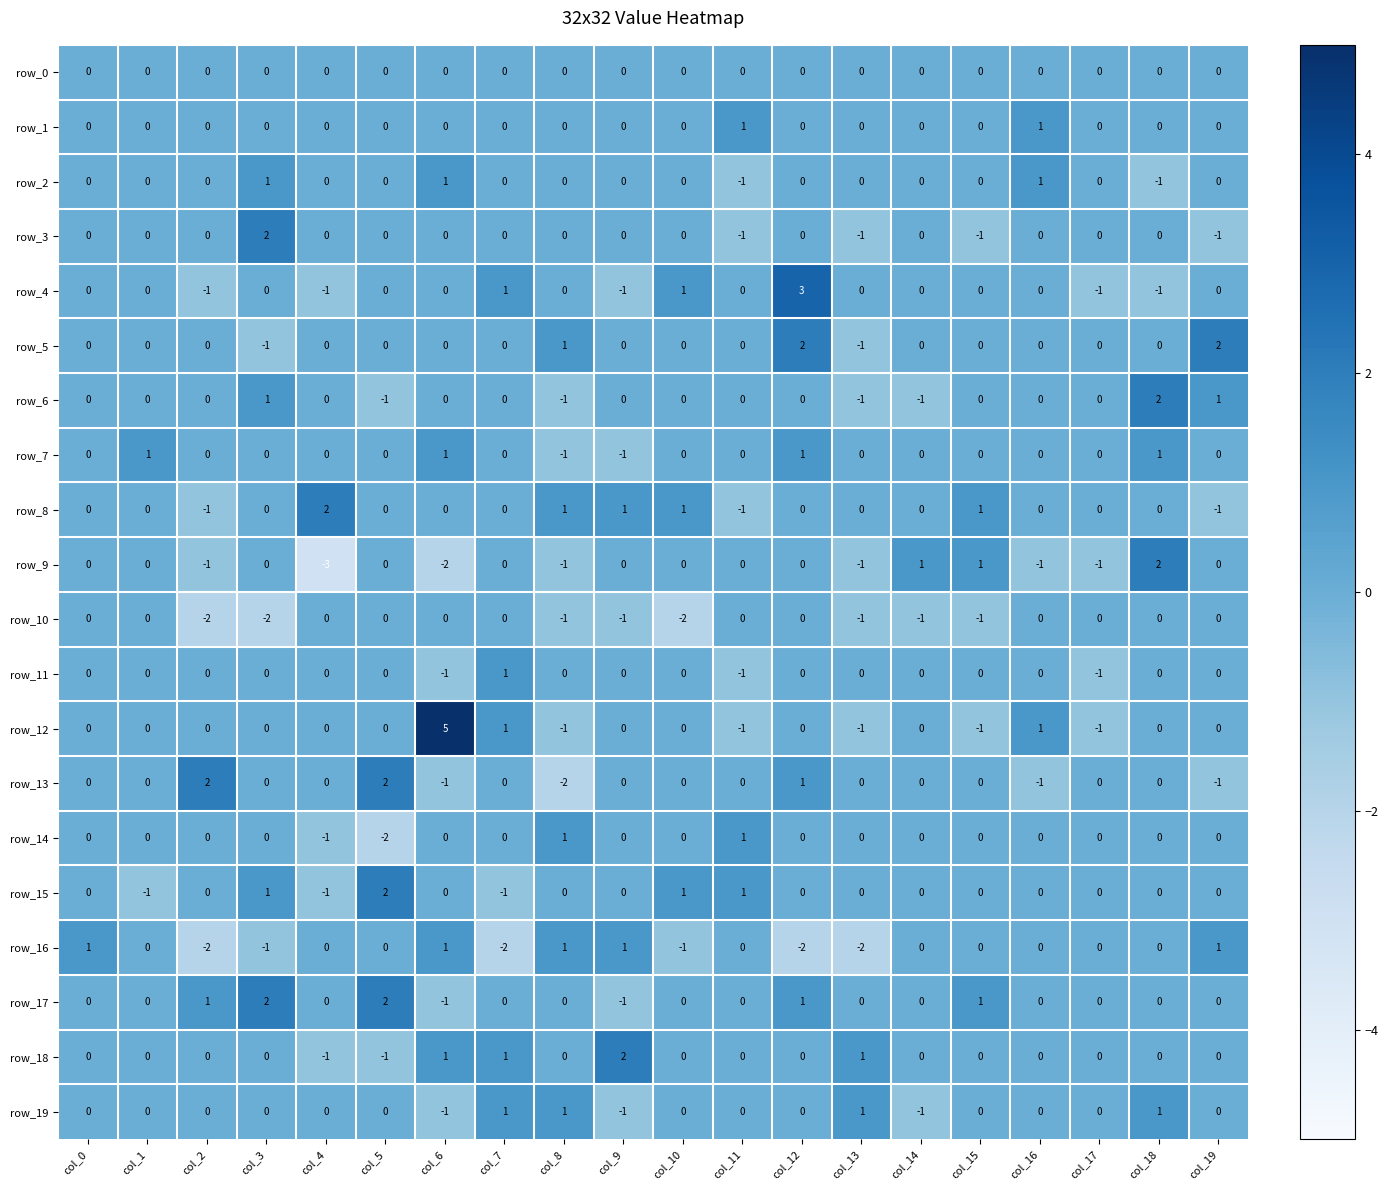

The value of row_3 at col_9 is 0. True or false?

True